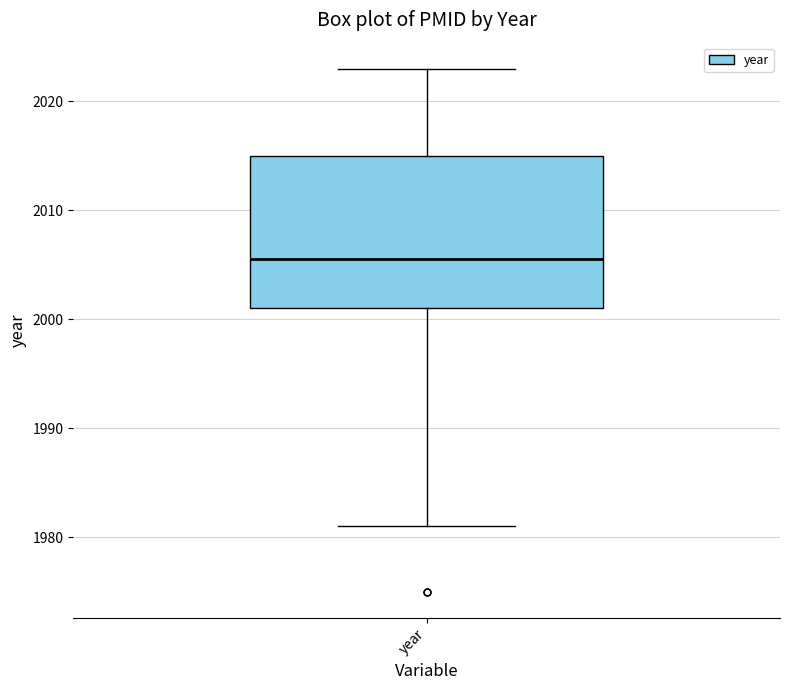

Where does the median line of the box for year sit on the y-axis? The values are not printed on the chart, so give them approximately, as read against the axis.

2006